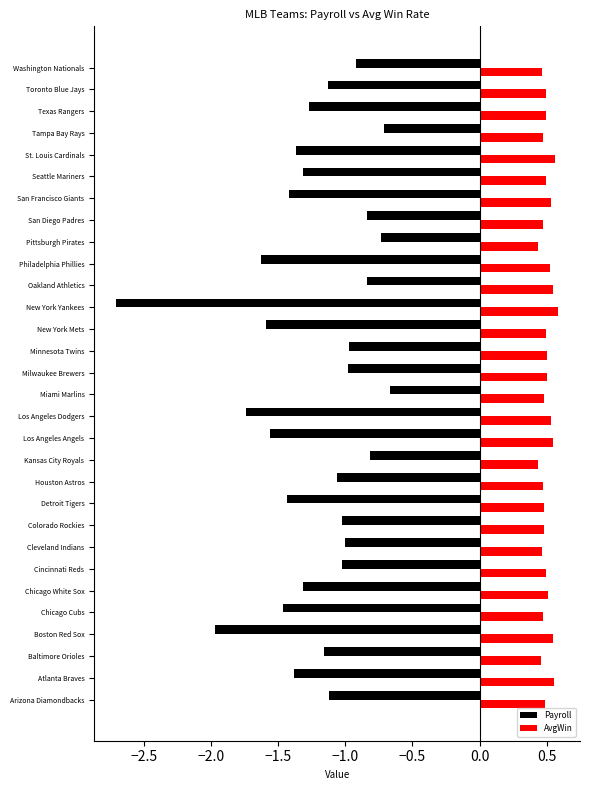

What is the difference between the second highest and second lowest values in the Payroll series?

1.3